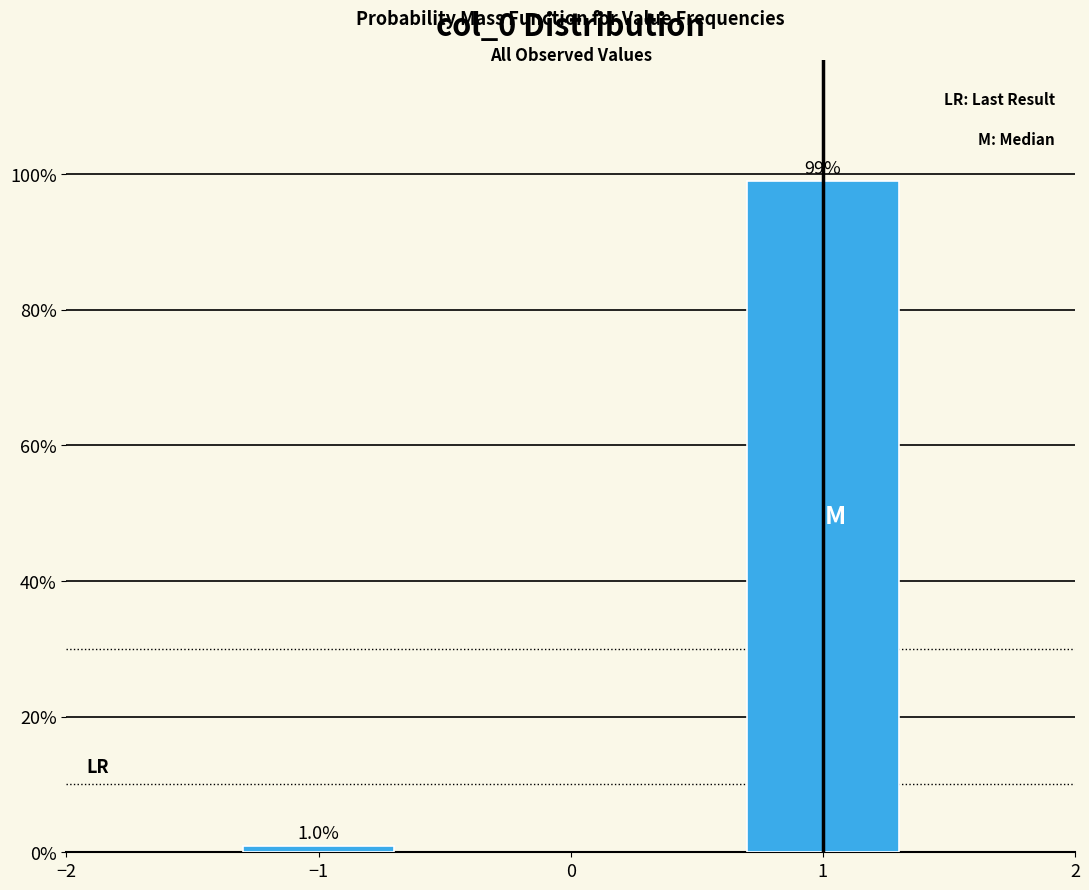

Reading left to right, list all the values displayed in this chart.

1.0	99.0